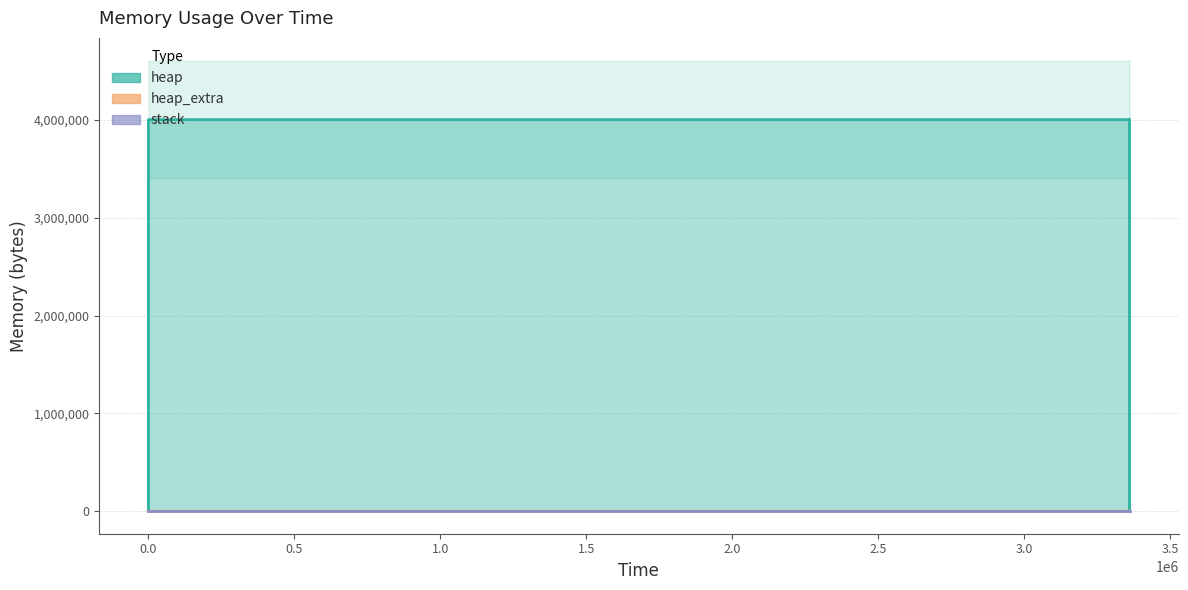

Where does the heap series first go above 4004568?

3360763